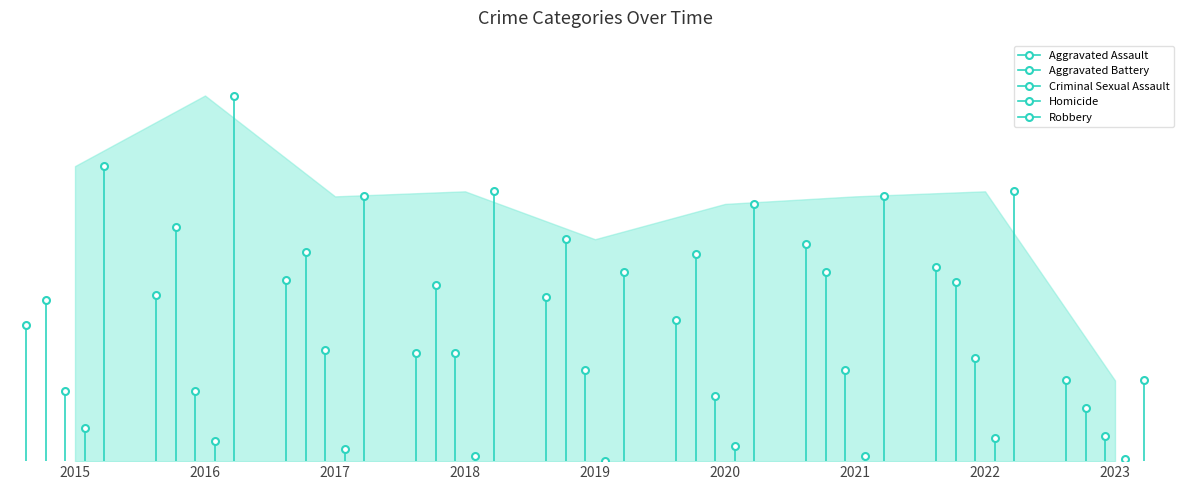

What is the highest value of the Criminal Sexual Assault series?

44